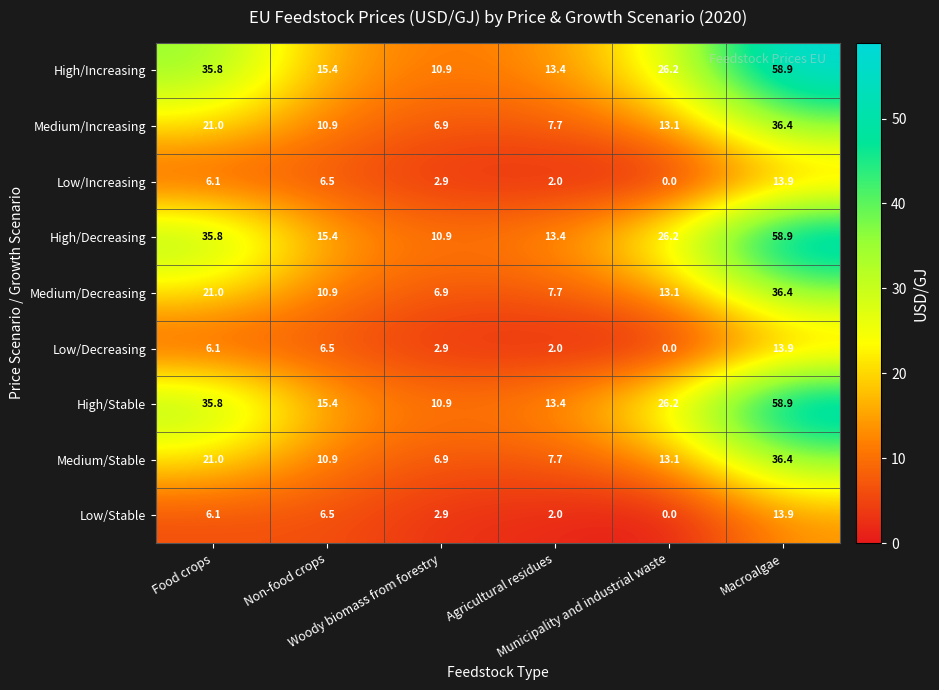

At how many categories does at least one series exceed 14?

4